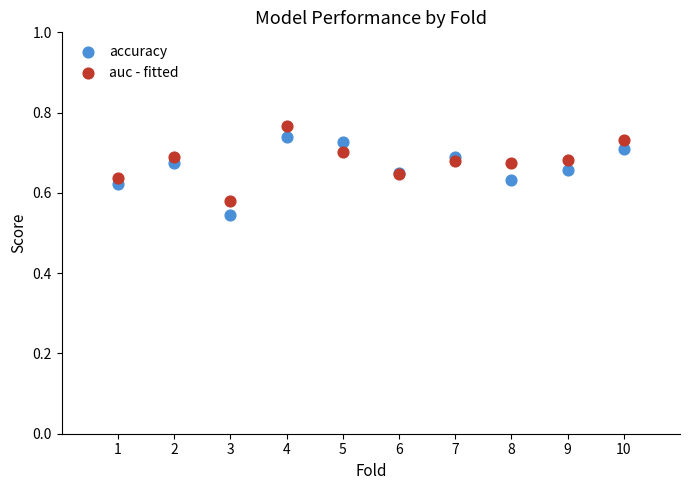

Which series has the widest spread of Y values?

accuracy